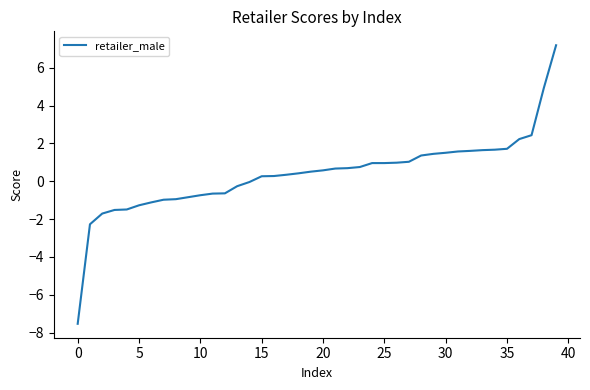

What is the smallest value displayed?

-7.5